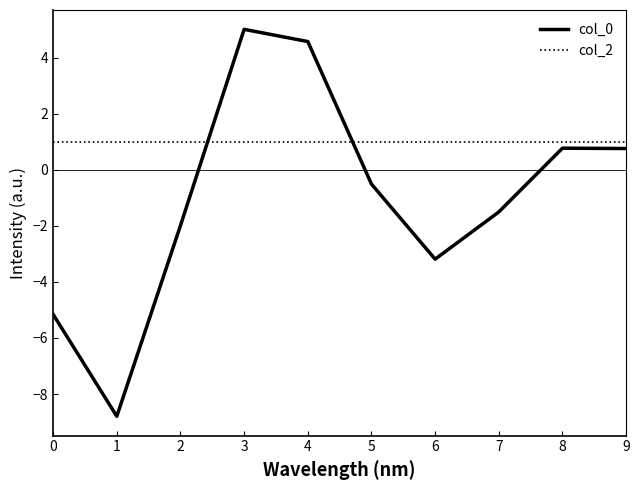

What is the spread (max minus min) of values at 2?

3.0